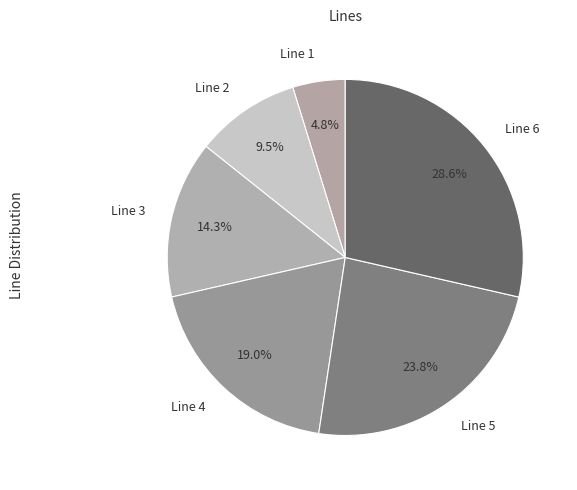

Is Line 2 the majority of the pie?

No